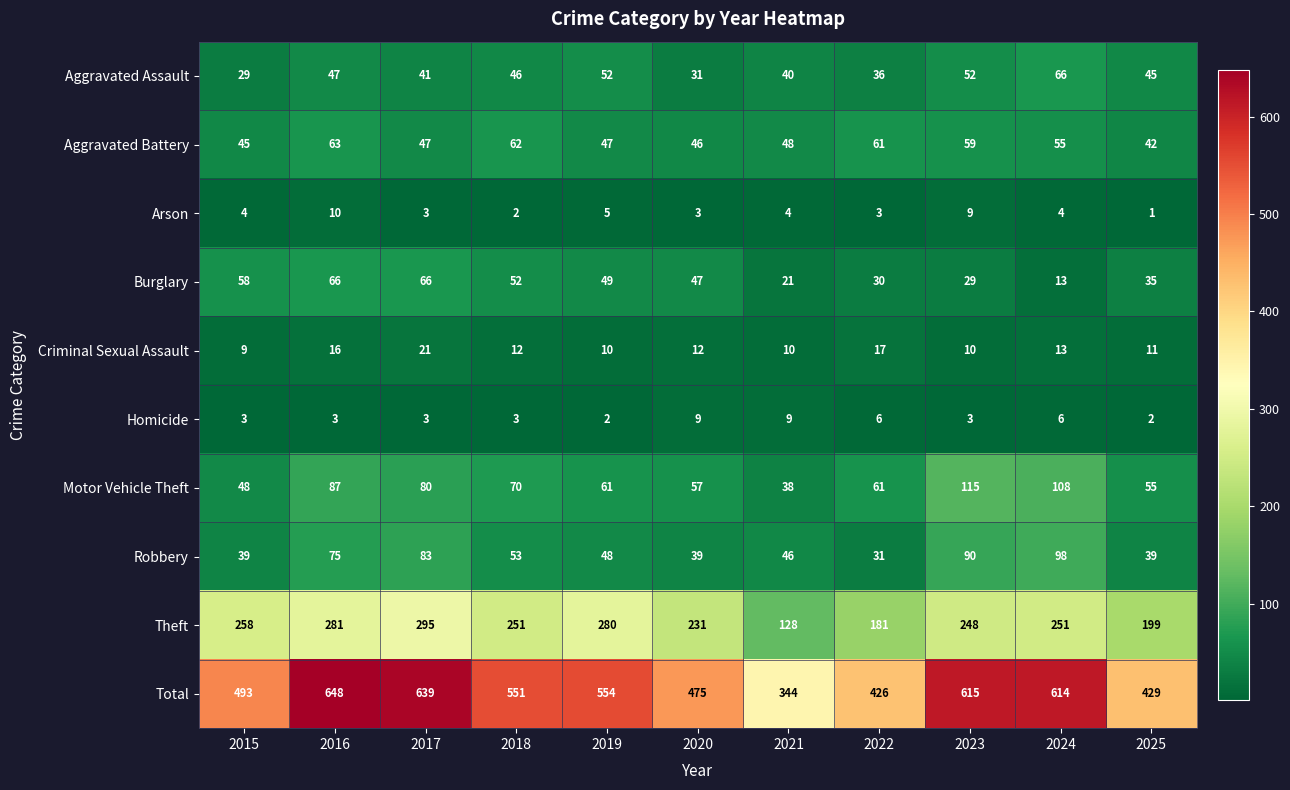

How many values in the Burglary series are below 47?

5